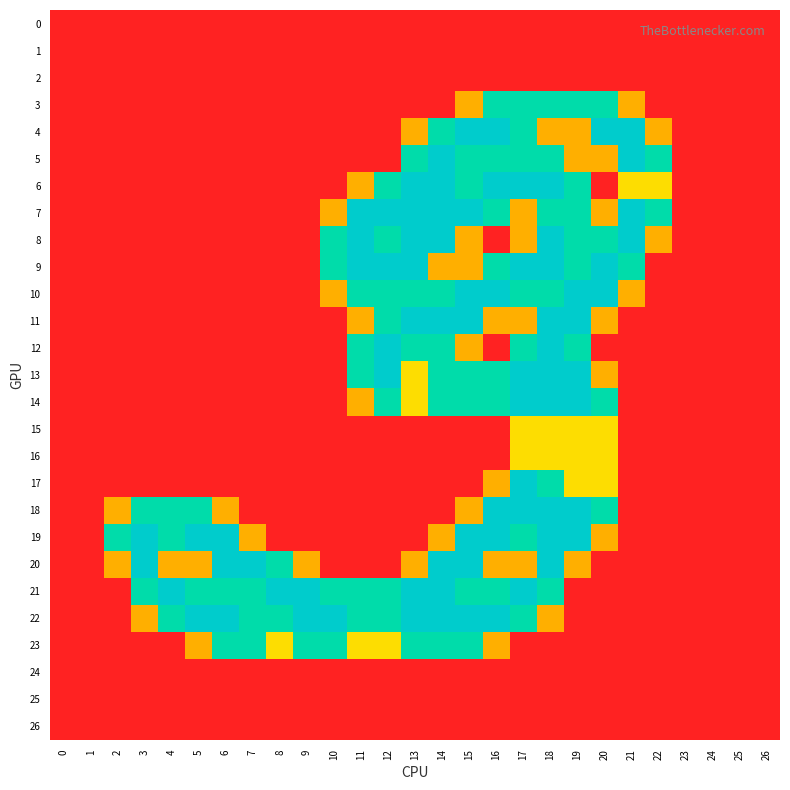

What is the spread (max minus min) of values at 3?

2.0